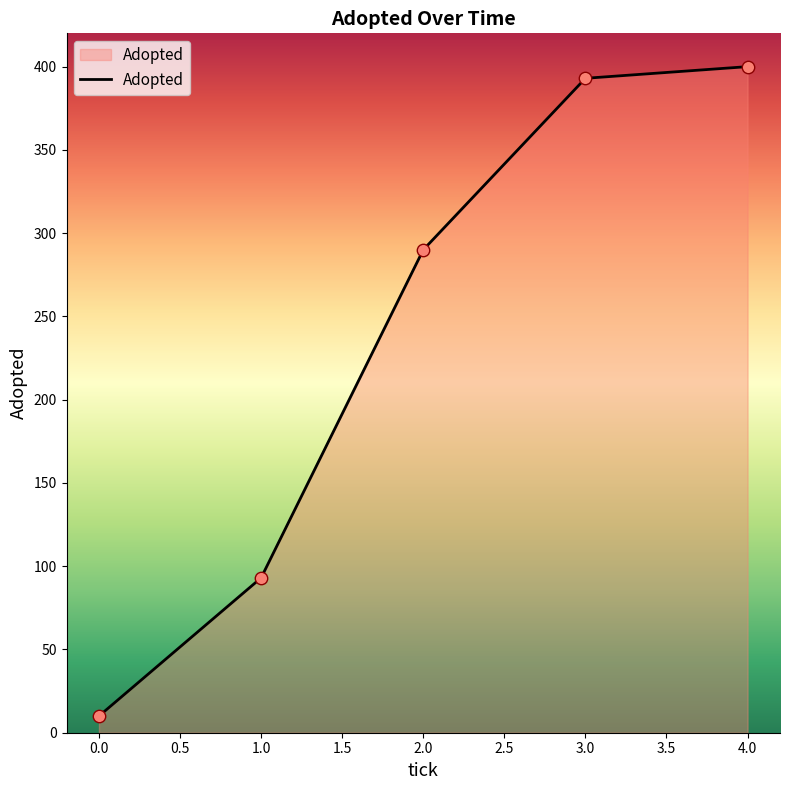

Between 2.0 and 1.0, which is larger?

2.0